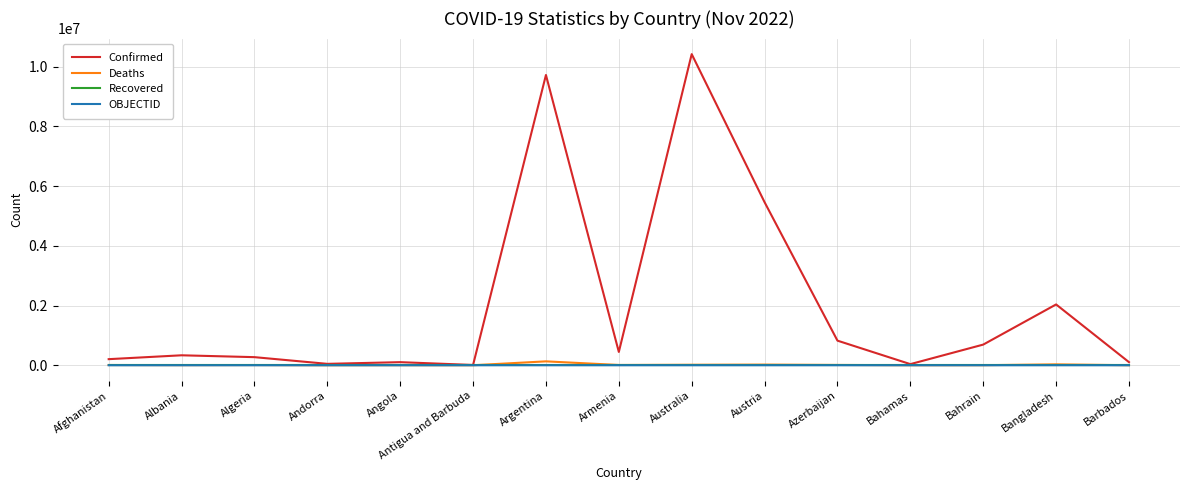

At which category does the chart reach its peak across all series?

Australia